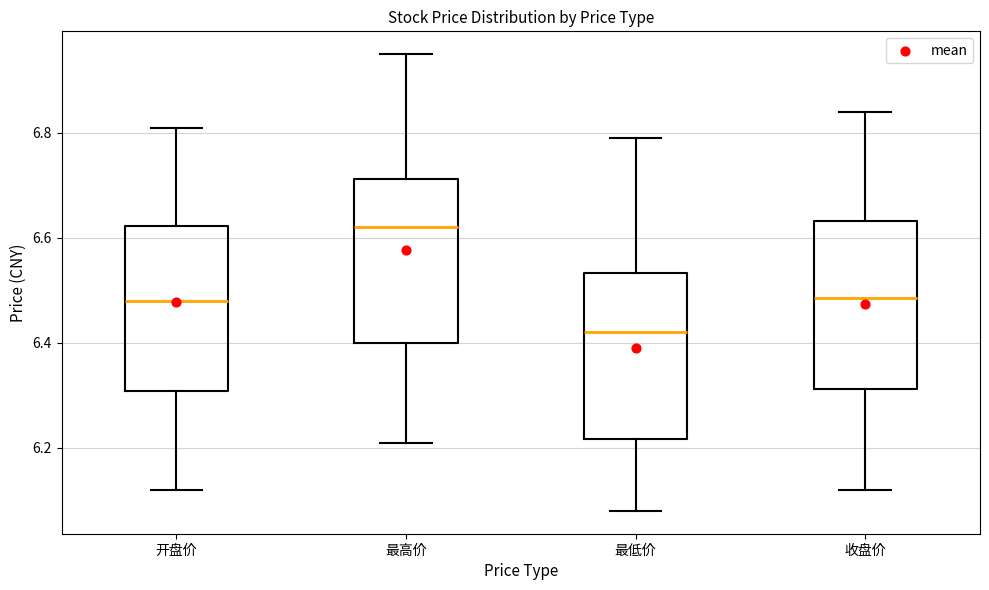

Where does the median line of the box for 最低价 sit on the y-axis? The values are not printed on the chart, so give them approximately, as read against the axis.

6.42